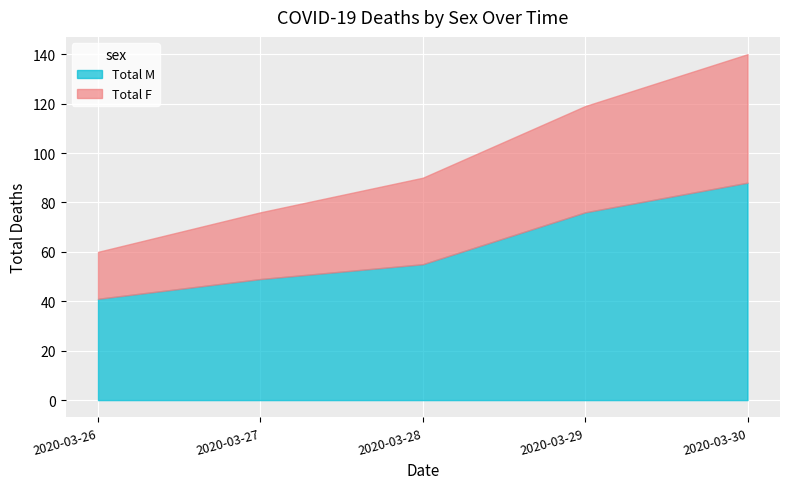

True or false: Total M and Total F intersect in this chart.

False